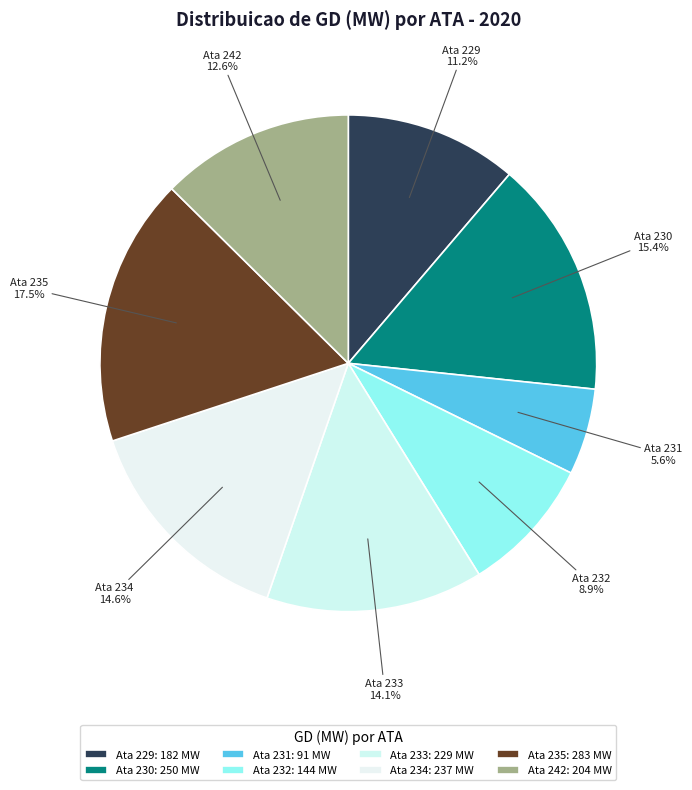

Approximately how many times larger is the value at Ata 234 compared to Ata 235?

0.8